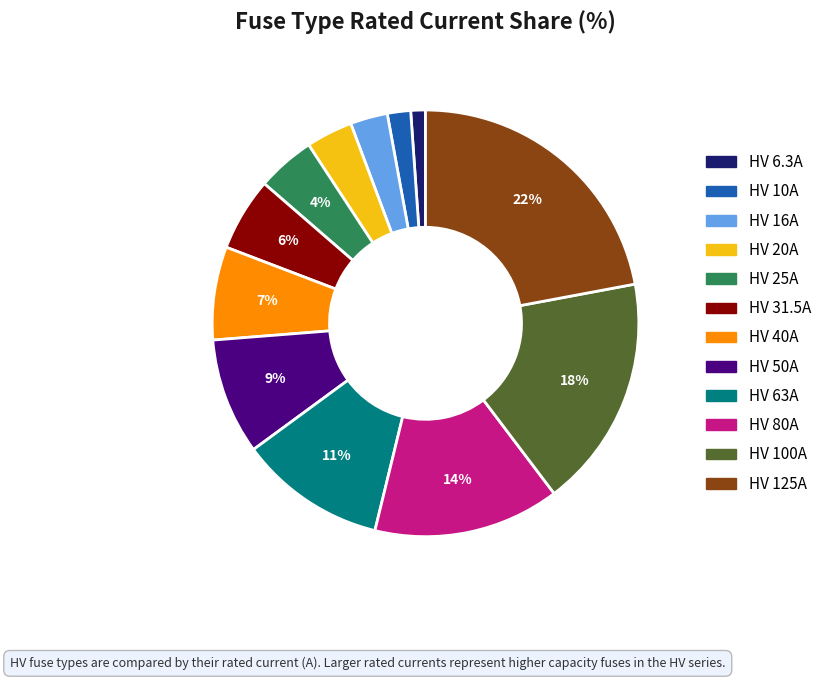

To the nearest percent, what is the difference between the HV 25A and HV 125A slice percentages?

18%